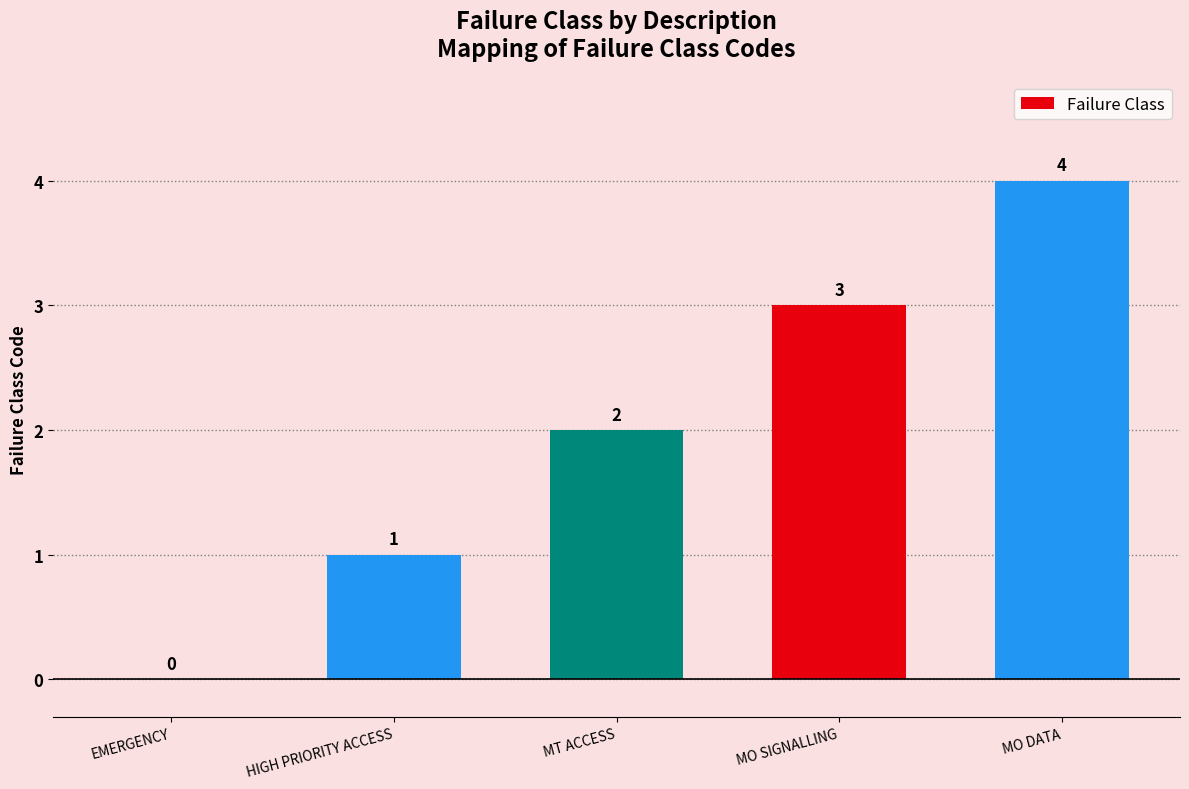

Is it true that the value at MO SIGNALLING is 5?

False